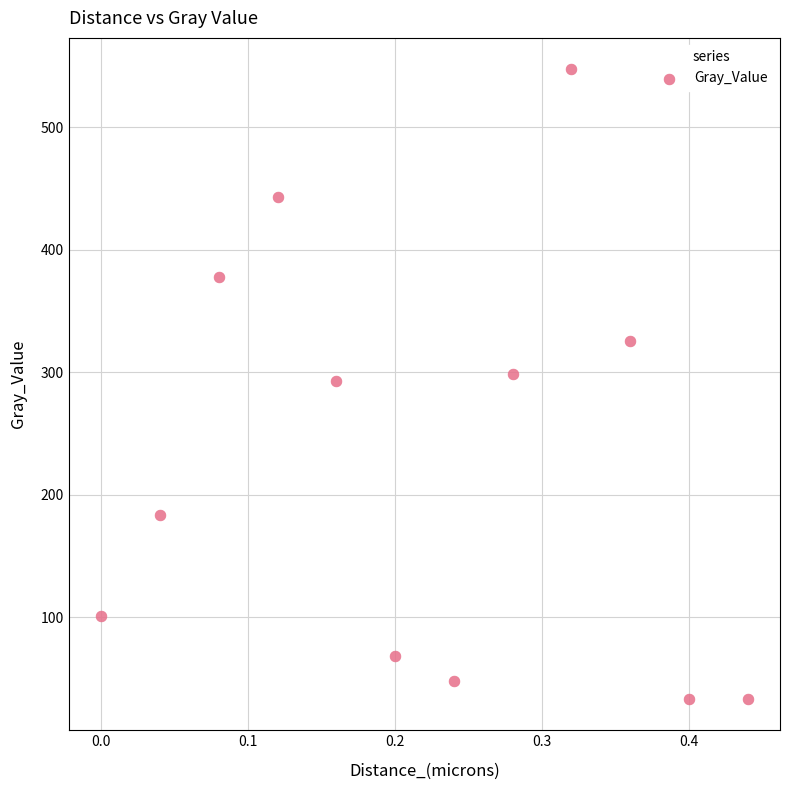

What is the average Y value?

229.4